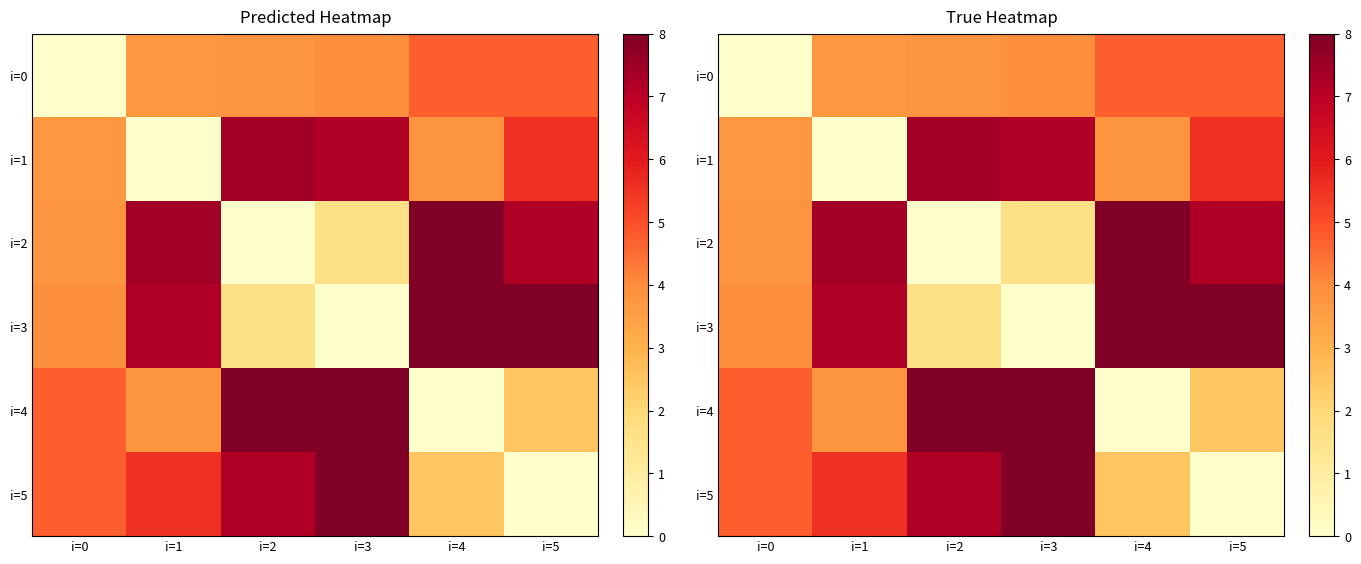

Which series has the largest total across all categories?

i=3